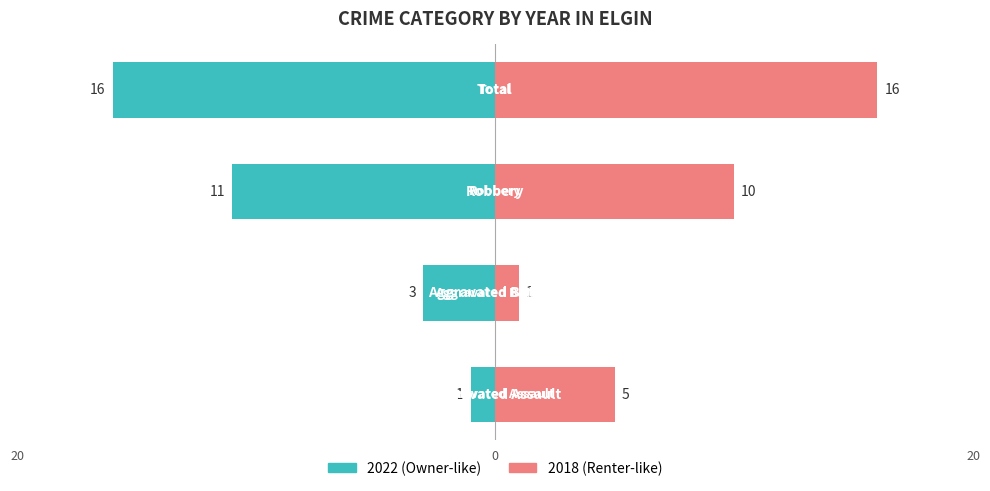

How many data points does each series have?

4